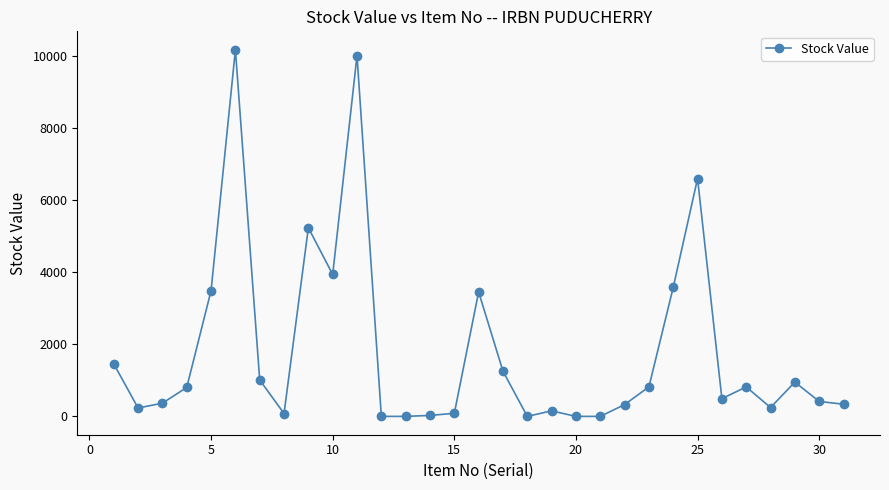

How many categories are shown in the chart?

31